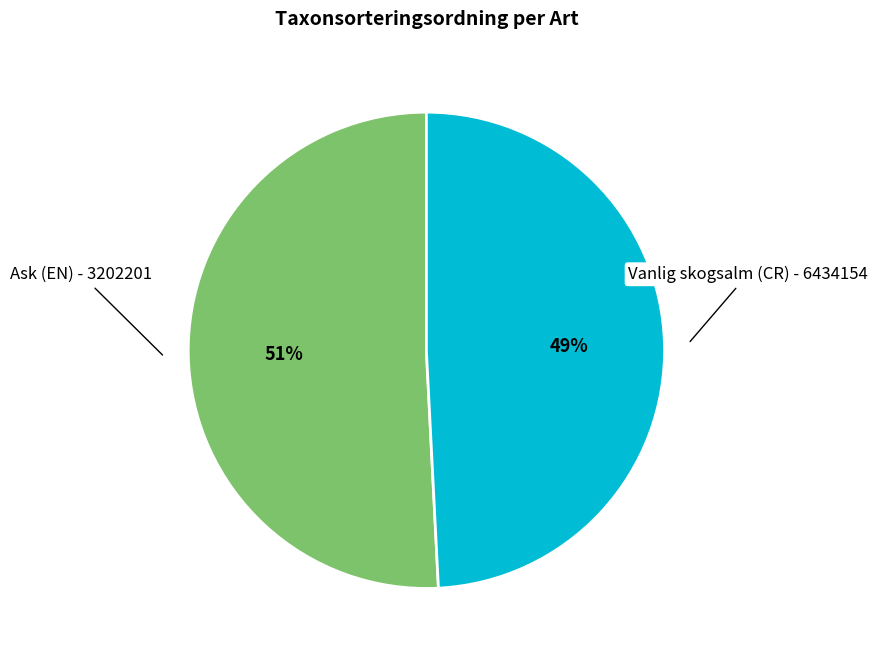

To the nearest percent, what percentage of the pie is Ask (EN) - 3202201?

51%